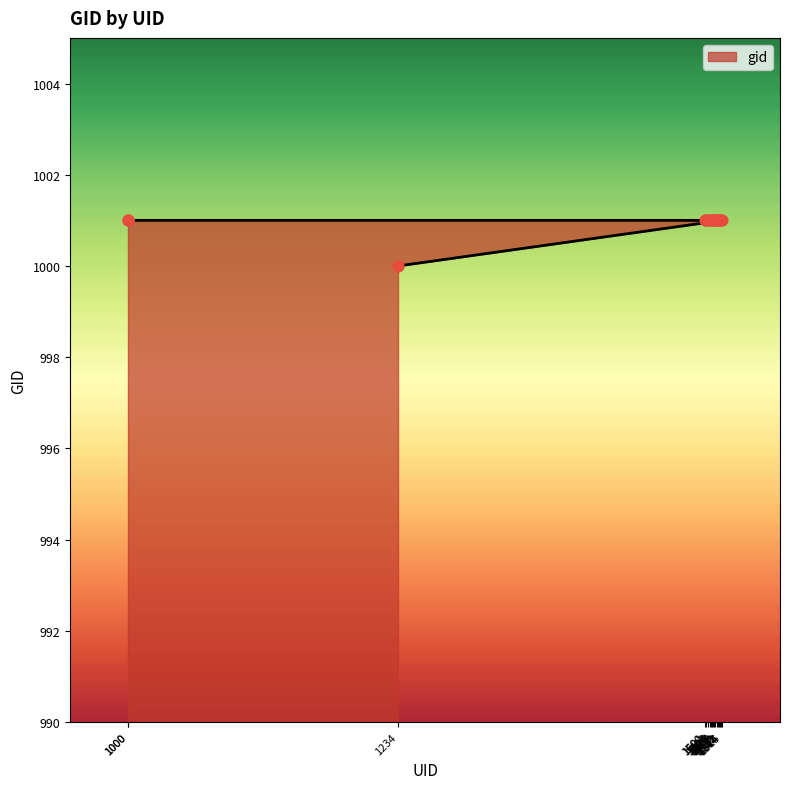

What is the ratio of the value at 1513 to the value at 1000?

1.0